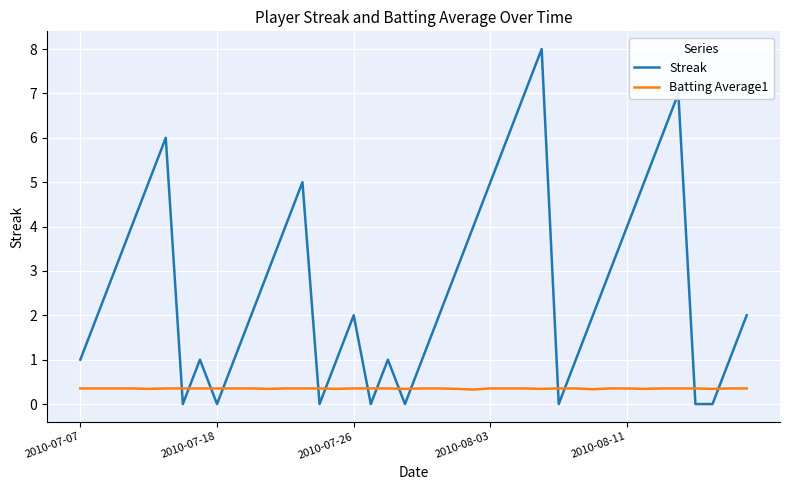

What is the sum of all Batting Average1 values?

14.0